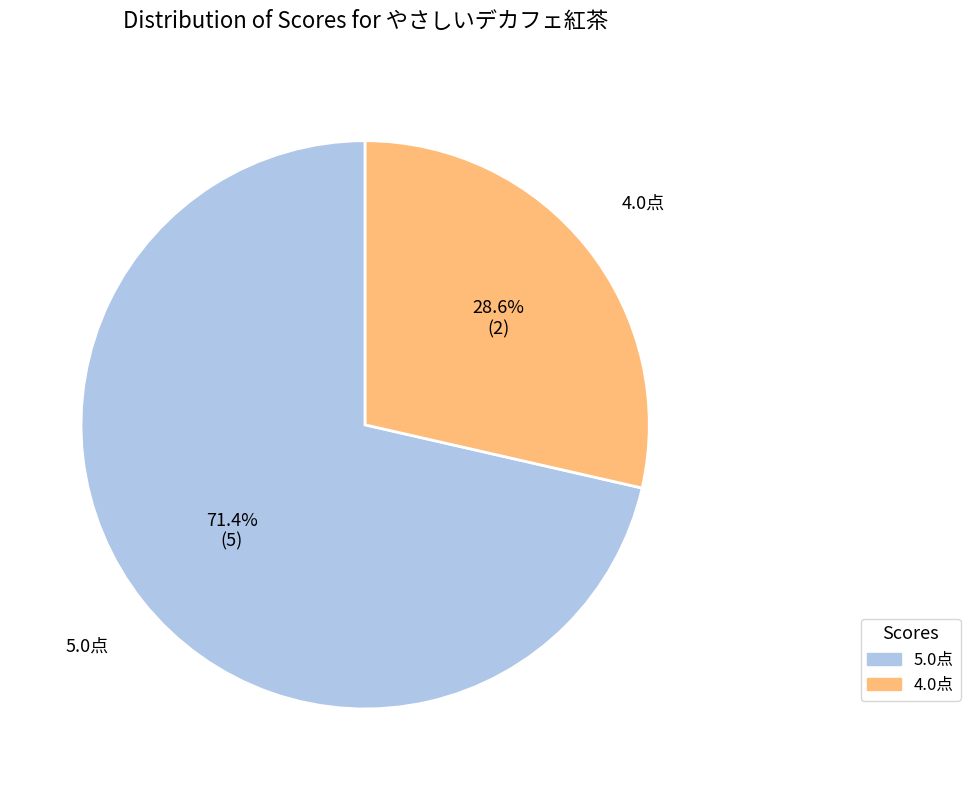

How much of the chart is everything except 4.0点?

71.4%